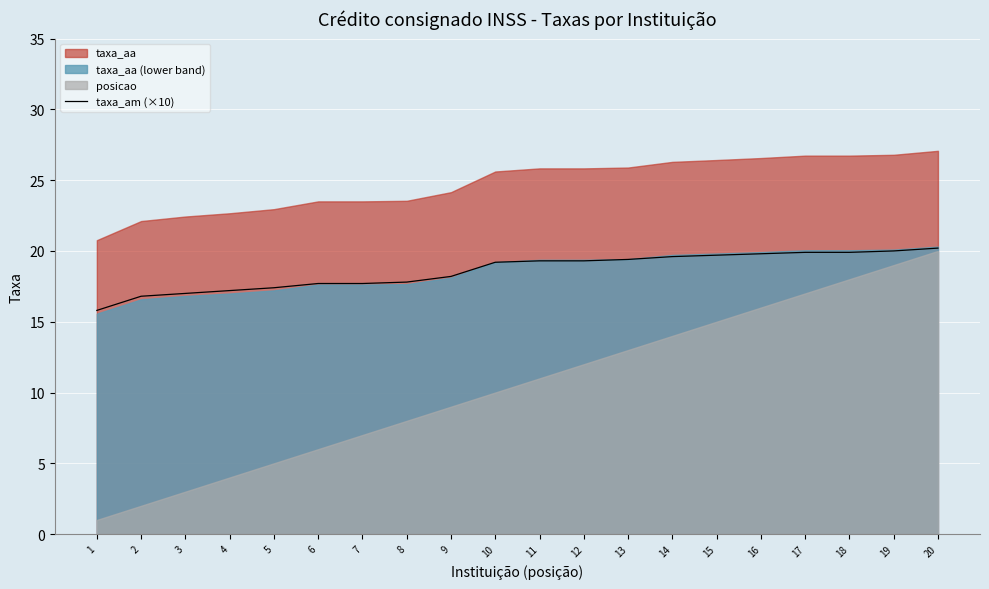

Approximately how many times larger is the value at 7 compared to 4?

1.0